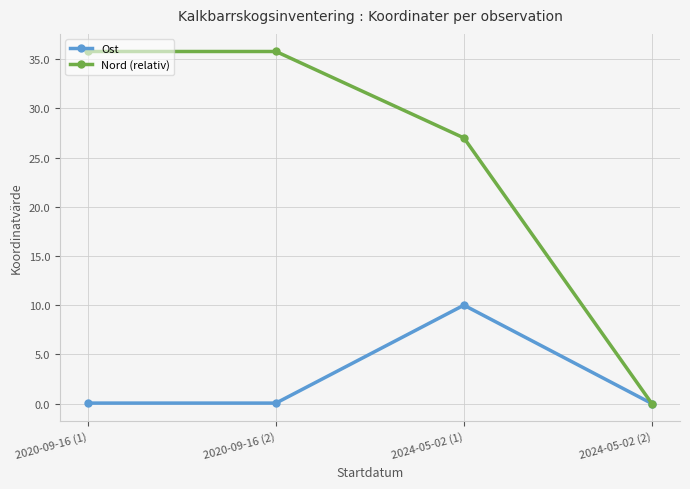

How many interior local peaks does the Ost series have?

1